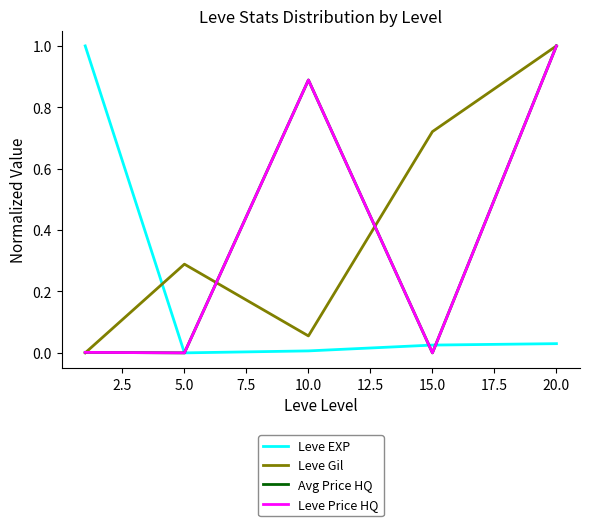

What is the maximum value for Avg Price HQ?

1.0